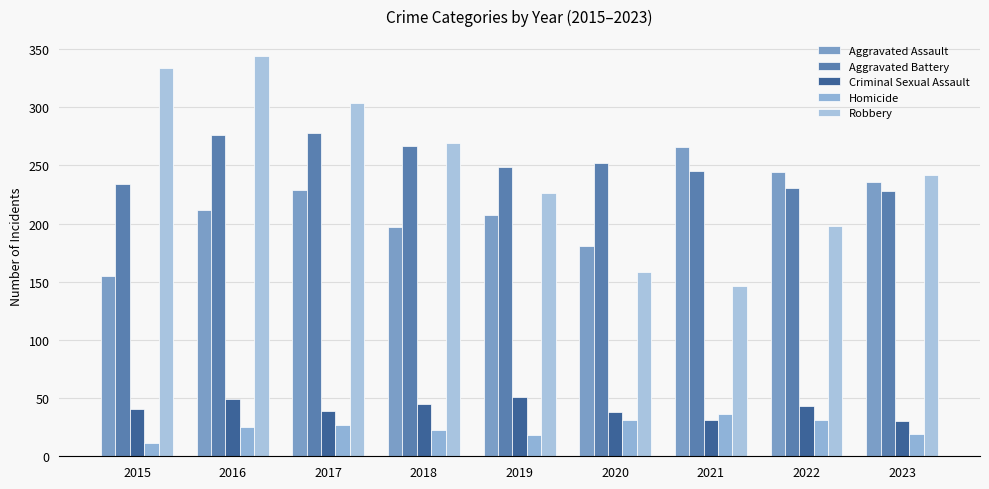

What are all the series names shown in the legend?

Aggravated Assault, Aggravated Battery, Criminal Sexual Assault, Homicide, Robbery